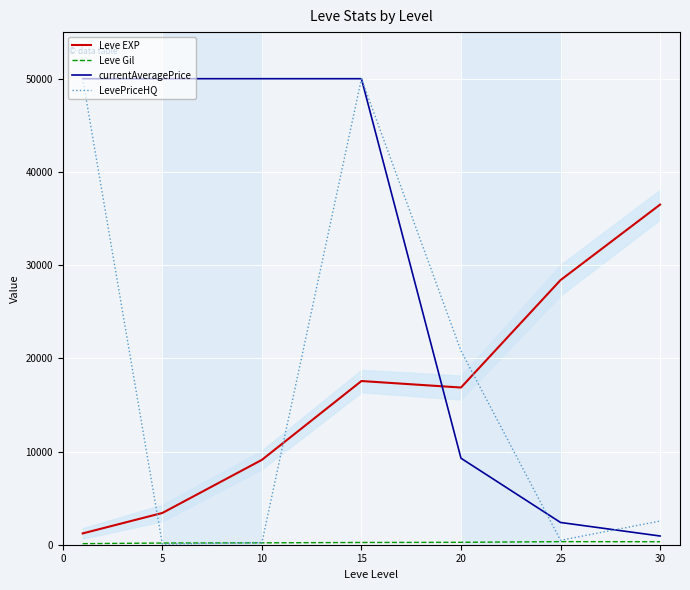

What is the difference between the LevePriceHQ values at 10 and 5?

145.3